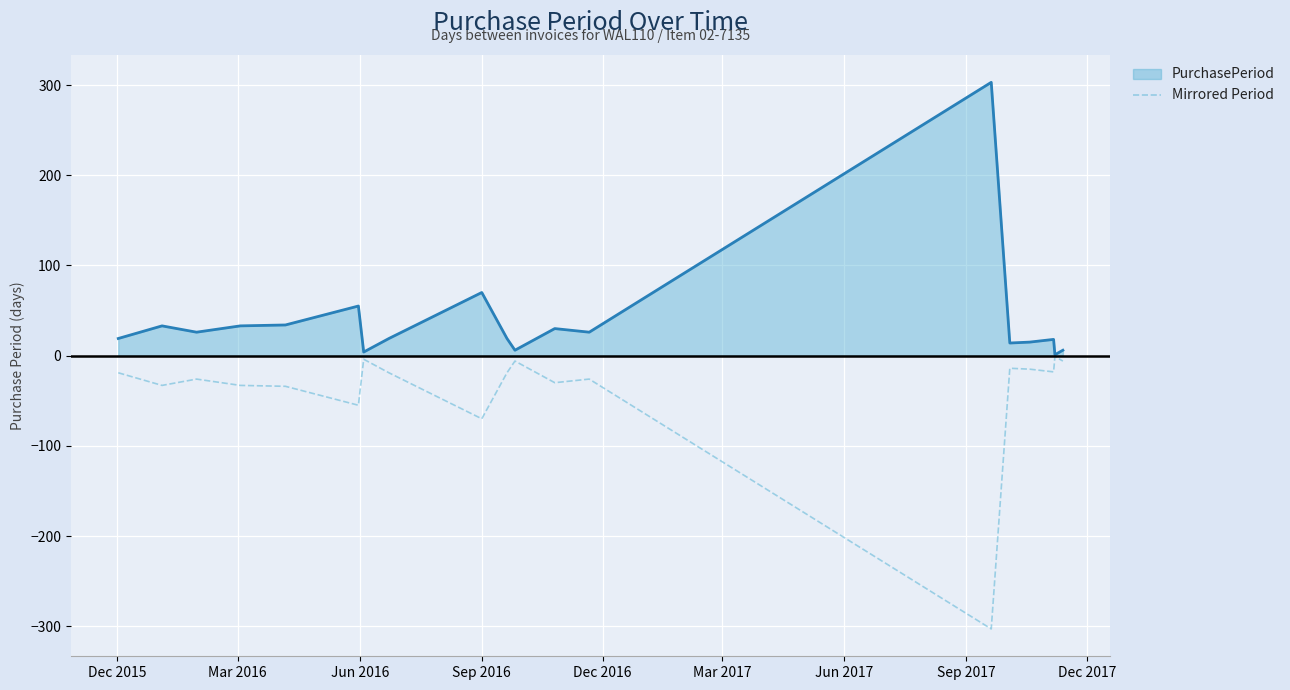

Which series has the largest total across all categories?

PurchasePeriod